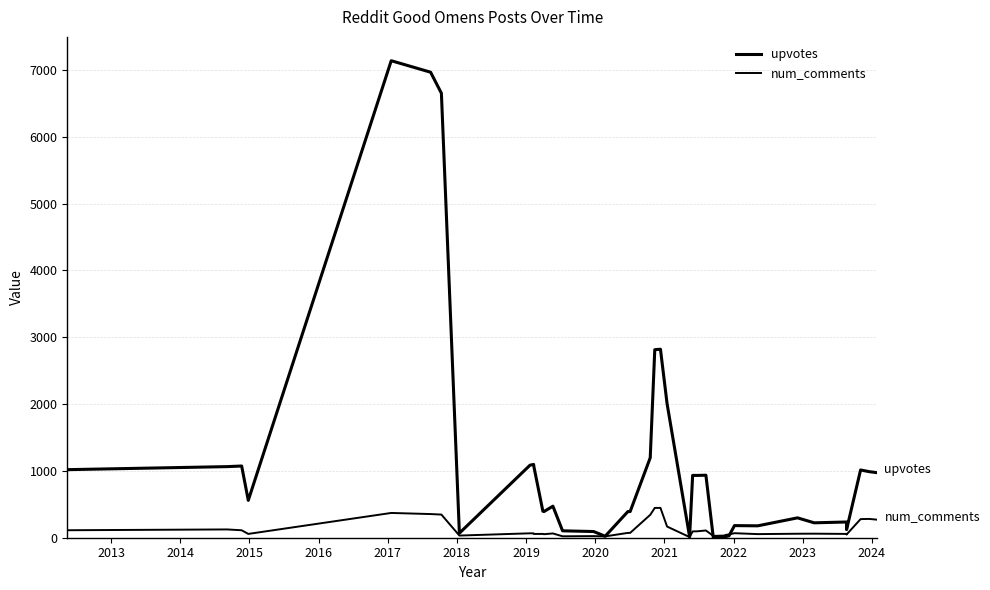

Is this an area chart (filled region under the line)?

No